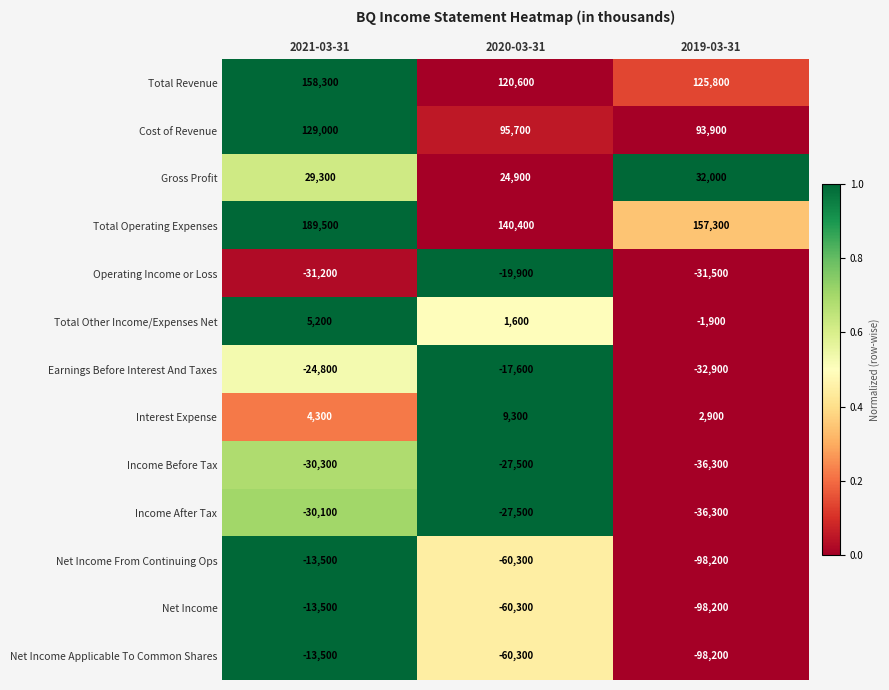

The value of Income After Tax at 2021-03-31 is -30100. True or false?

True